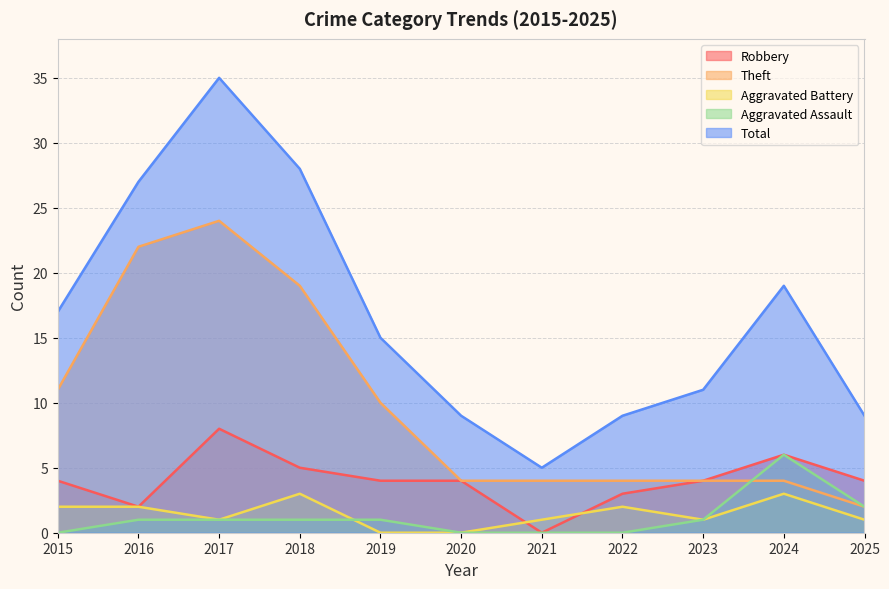

Reading left to right, list all the values displayed in this chart.

Robbery: 2015=4	2016=2	2017=8	2018=5	2019=4	2020=4	2021=0	2022=3	2023=4	2024=6	2025=4
Theft: 2015=11	2016=22	2017=24	2018=19	2019=10	2020=4	2021=4	2022=4	2023=4	2024=4	2025=2
Aggravated Battery: 2015=2	2016=2	2017=1	2018=3	2019=0	2020=0	2021=1	2022=2	2023=1	2024=3	2025=1
Aggravated Assault: 2015=0	2016=1	2017=1	2018=1	2019=1	2020=0	2021=0	2022=0	2023=1	2024=6	2025=2
Total: 2015=17	2016=27	2017=35	2018=28	2019=15	2020=9	2021=5	2022=9	2023=11	2024=19	2025=9